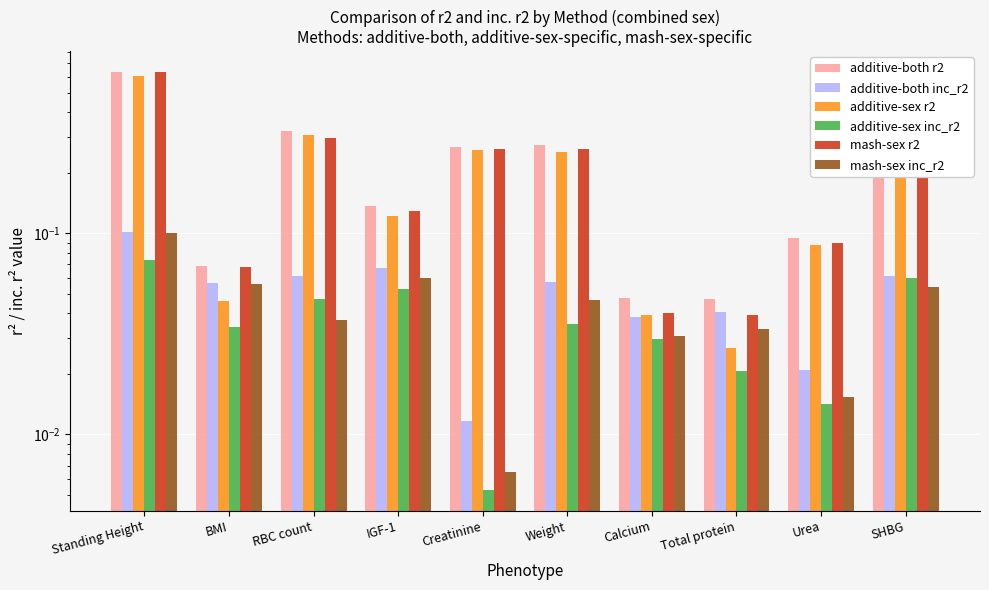

What is the average value of the additive-both inc_r2 series?

0.1